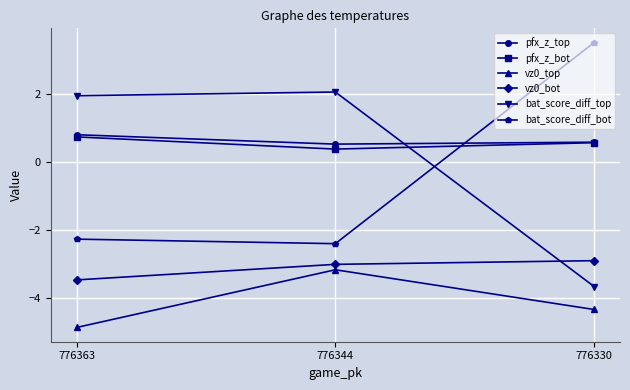

Count the pfx_z_bot values in the range 0 to 1.

3